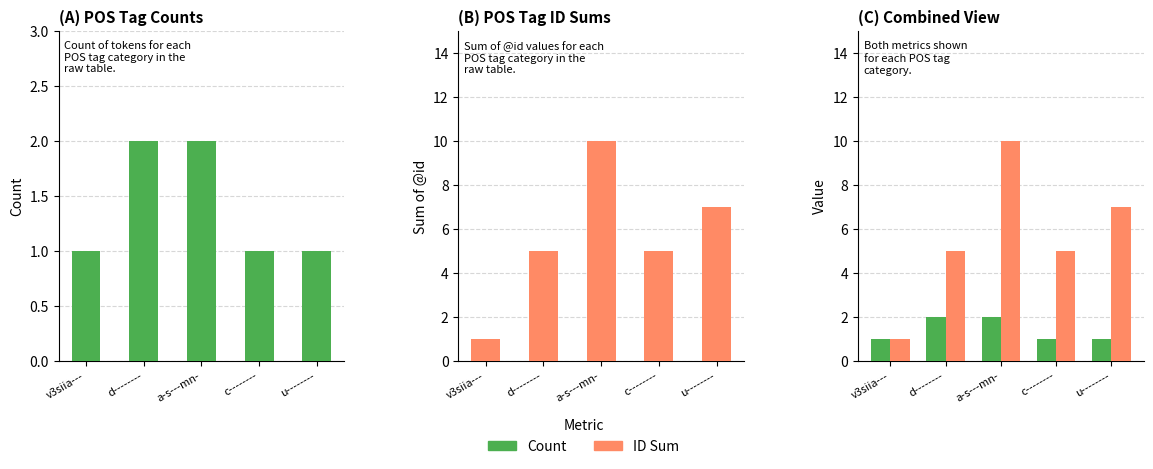

List the series in order of their overall mean, lowest first.

Count, ID Sum